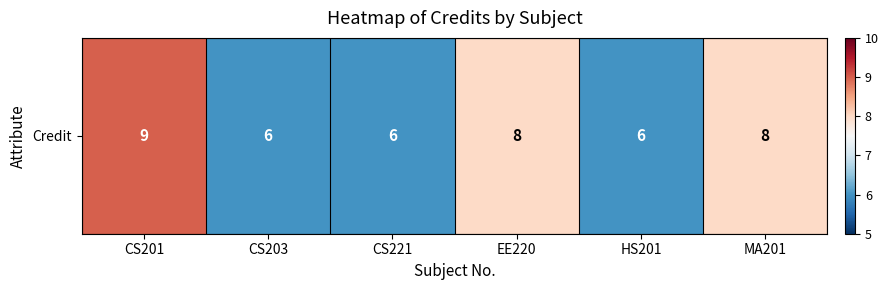

Is it true that the value at HS201 is 2?

False